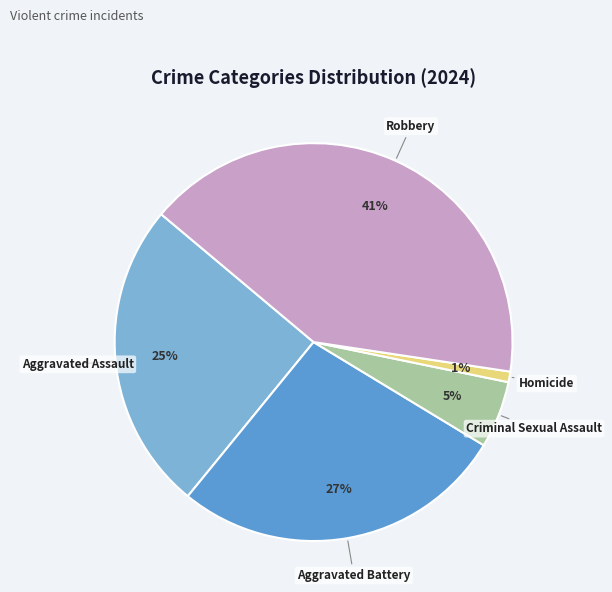

To the nearest percent, what is the difference between the largest and smallest slice percentages?

40%